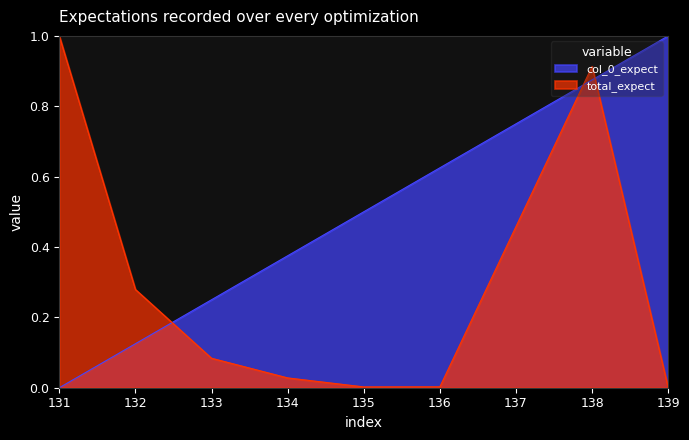

Which series changed the most between 131 and 132?

total_expect